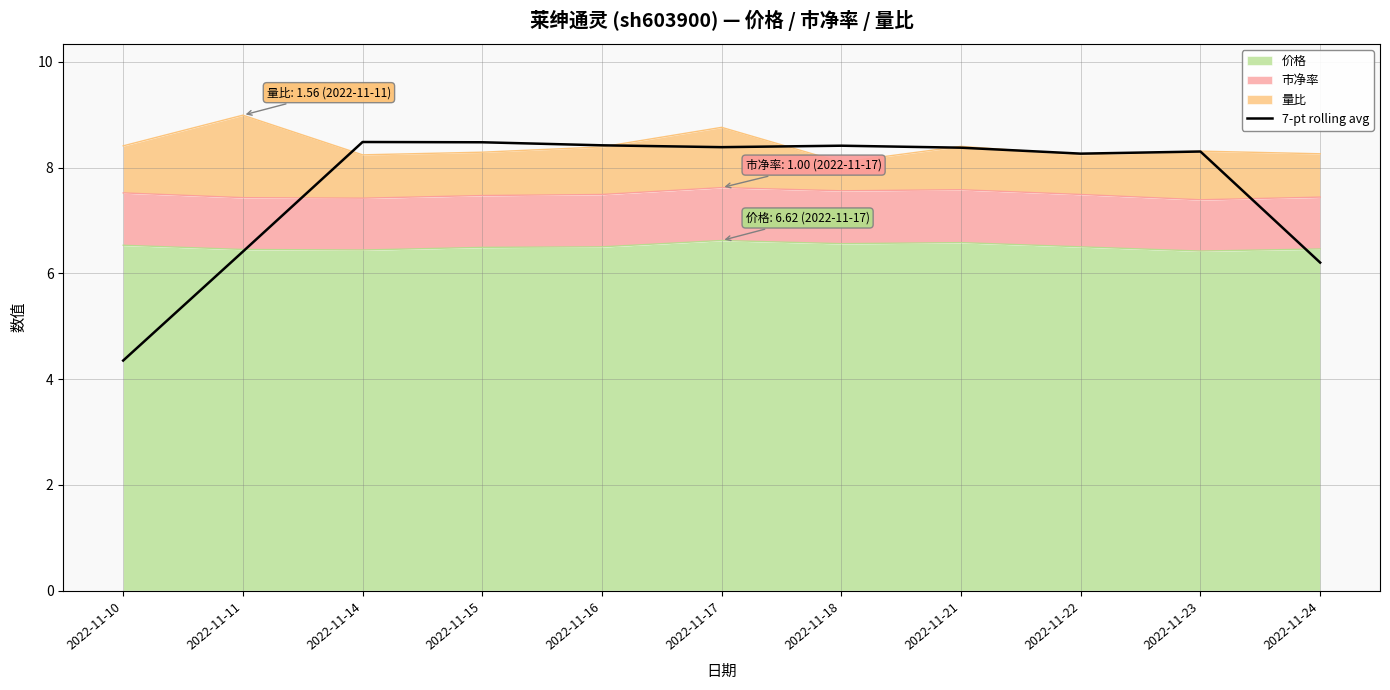

At which category does the data reach its first local peak?

2022-11-14